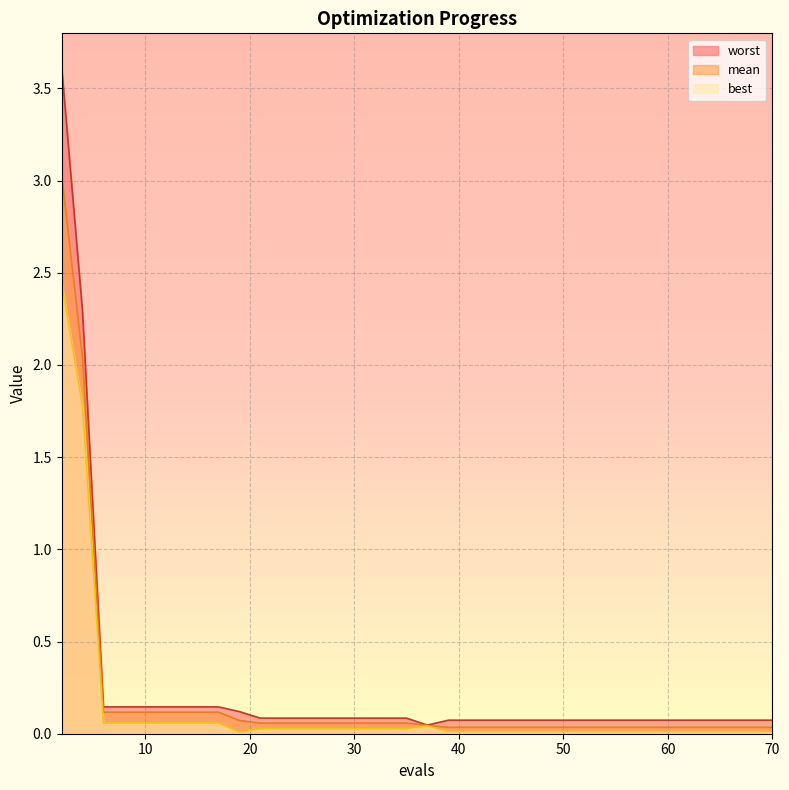

True or false: mean has more than 0 interior local peaks.

False